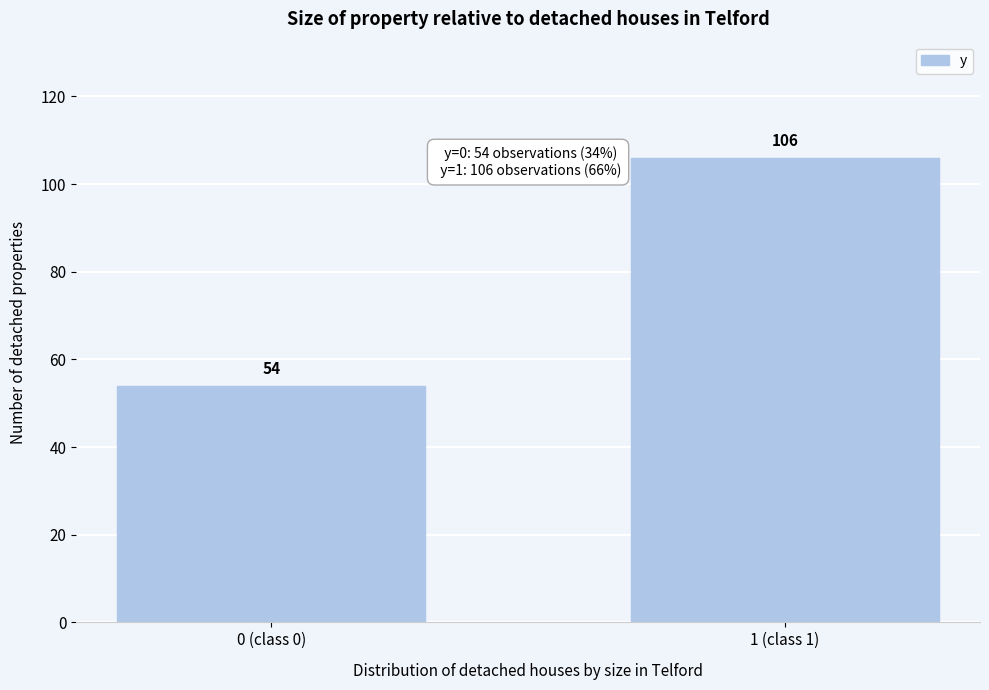

Reading left to right, extract all data points from this chart.

0 (class 0)=54	1 (class 1)=106